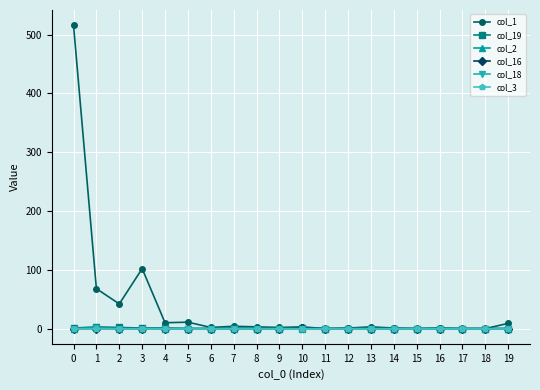

What is the difference between the maximum and minimum values in the col_18 series?

1